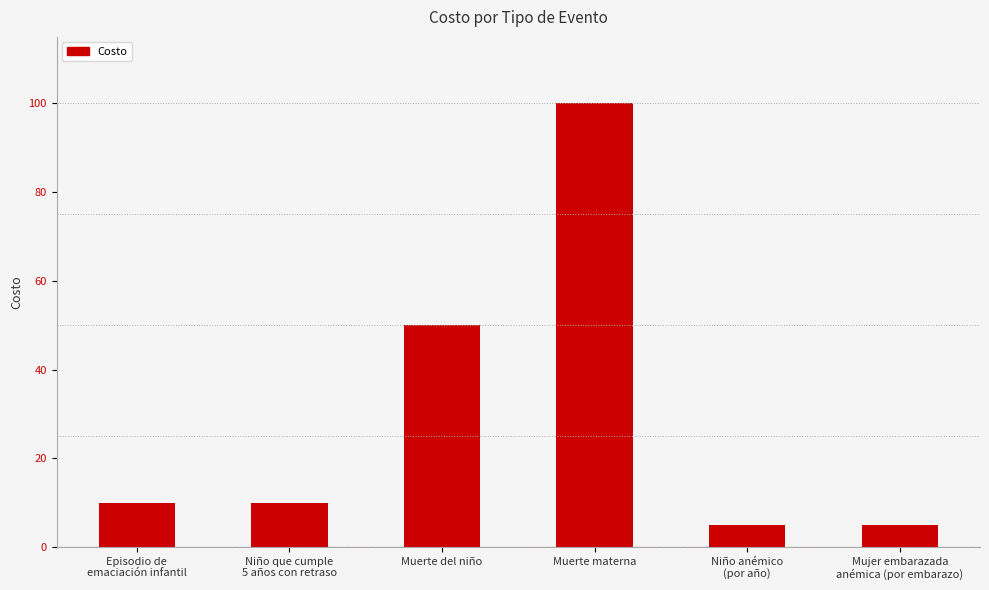

Count the number of data series in this chart.

1